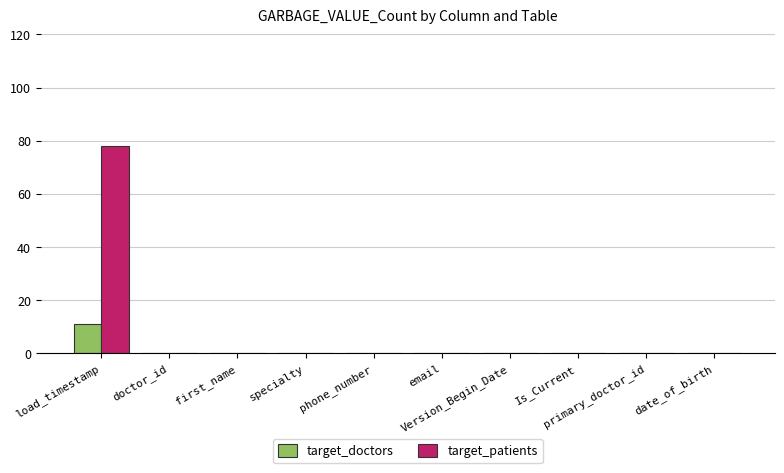

What is the maximum value shown in the chart?

78